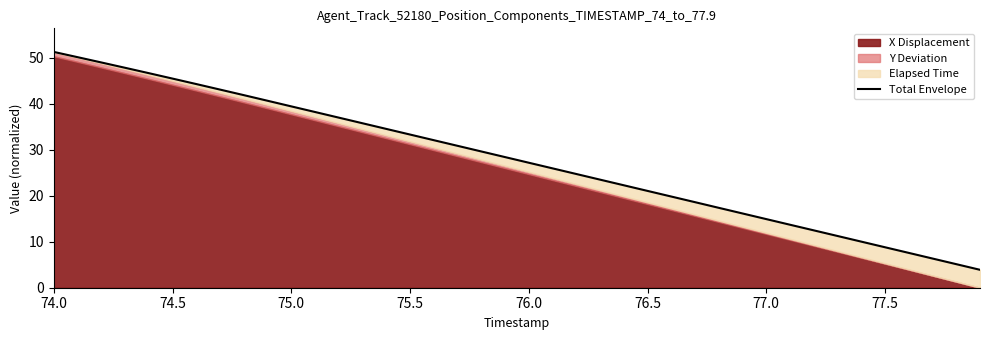

How many values are below 28?

20